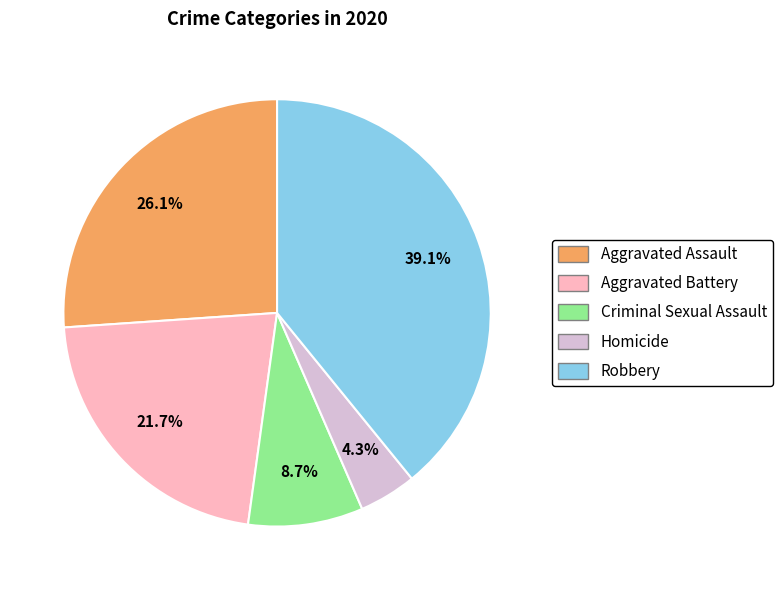

Combined, do Aggravated Assault and Robbery account for over 50%?

Yes